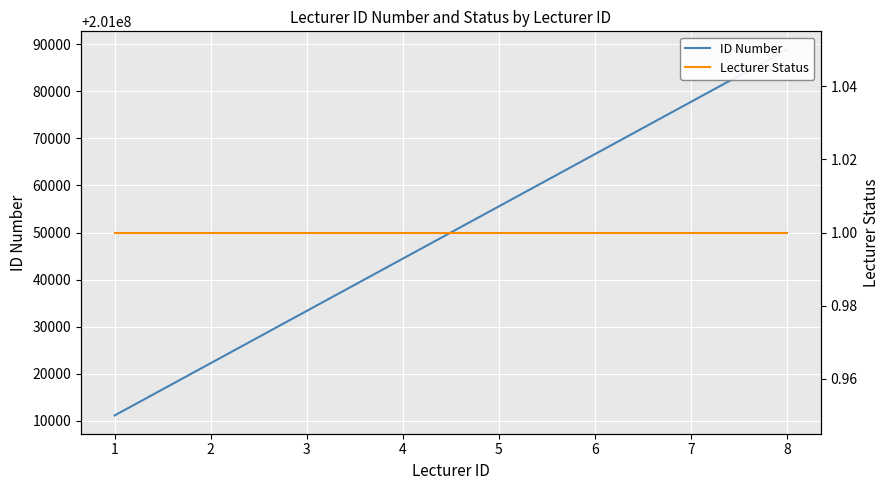

Is this an area chart (filled region under the line)?

No